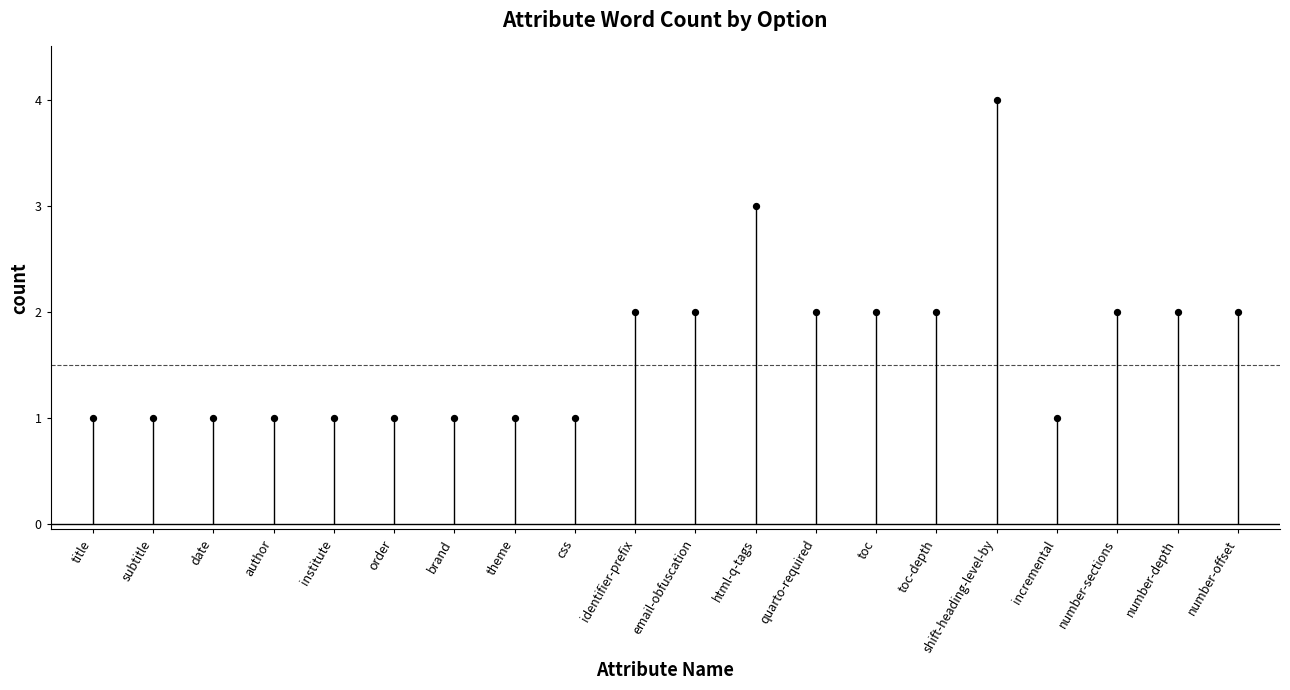

What is the range of Y values (max minus min)?

3